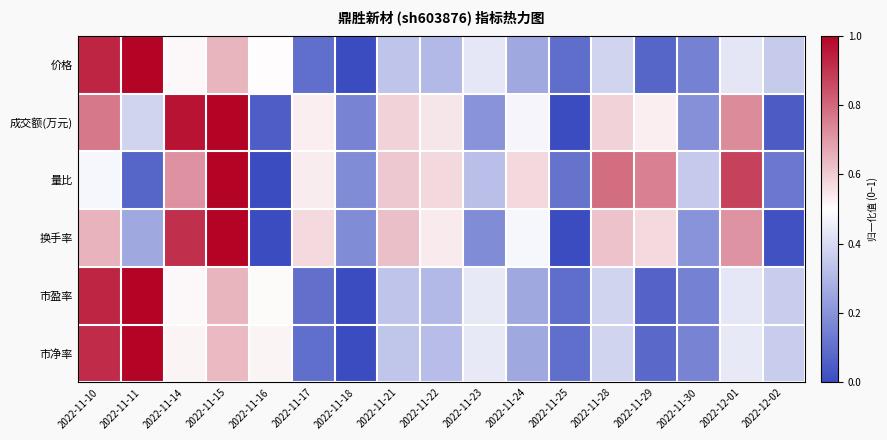

Reading left to right, extract all data points from this chart.

价格: 2022-11-10=0.9	2022-11-11=1.0	2022-11-14=0.5	2022-11-15=0.6	2022-11-16=0.5	2022-11-17=0.1	2022-11-18=0.0	2022-11-21=0.3	2022-11-22=0.3	2022-11-23=0.4	2022-11-24=0.3	2022-11-25=0.1	2022-11-28=0.4	2022-11-29=0.1	2022-11-30=0.2	2022-12-01=0.4	2022-12-02=0.4
成交额(万元): 2022-11-10=0.8	2022-11-11=0.4	2022-11-14=1.0	2022-11-15=1.0	2022-11-16=0.1	2022-11-17=0.5	2022-11-18=0.2	2022-11-21=0.6	2022-11-22=0.5	2022-11-23=0.2	2022-11-24=0.5	2022-11-25=0.0	2022-11-28=0.6	2022-11-29=0.5	2022-11-30=0.2	2022-12-01=0.7	2022-12-02=0.1
量比: 2022-11-10=0.5	2022-11-11=0.1	2022-11-14=0.7	2022-11-15=1.0	2022-11-16=0.0	2022-11-17=0.5	2022-11-18=0.2	2022-11-21=0.6	2022-11-22=0.6	2022-11-23=0.3	2022-11-24=0.6	2022-11-25=0.1	2022-11-28=0.8	2022-11-29=0.7	2022-11-30=0.4	2022-12-01=0.9	2022-12-02=0.1
换手率: 2022-11-10=0.7	2022-11-11=0.3	2022-11-14=0.9	2022-11-15=1.0	2022-11-16=0.0	2022-11-17=0.6	2022-11-18=0.2	2022-11-21=0.6	2022-11-22=0.5	2022-11-23=0.2	2022-11-24=0.5	2022-11-25=0.0	2022-11-28=0.6	2022-11-29=0.6	2022-11-30=0.2	2022-12-01=0.7	2022-12-02=0.0
市盈率: 2022-11-10=0.9	2022-11-11=1.0	2022-11-14=0.5	2022-11-15=0.6	2022-11-16=0.5	2022-11-17=0.1	2022-11-18=0.0	2022-11-21=0.3	2022-11-22=0.3	2022-11-23=0.4	2022-11-24=0.3	2022-11-25=0.1	2022-11-28=0.4	2022-11-29=0.1	2022-11-30=0.1	2022-12-01=0.4	2022-12-02=0.4
市净率: 2022-11-10=0.9	2022-11-11=1.0	2022-11-14=0.5	2022-11-15=0.6	2022-11-16=0.5	2022-11-17=0.1	2022-11-18=0.0	2022-11-21=0.3	2022-11-22=0.3	2022-11-23=0.4	2022-11-24=0.3	2022-11-25=0.1	2022-11-28=0.4	2022-11-29=0.1	2022-11-30=0.2	2022-12-01=0.4	2022-12-02=0.4